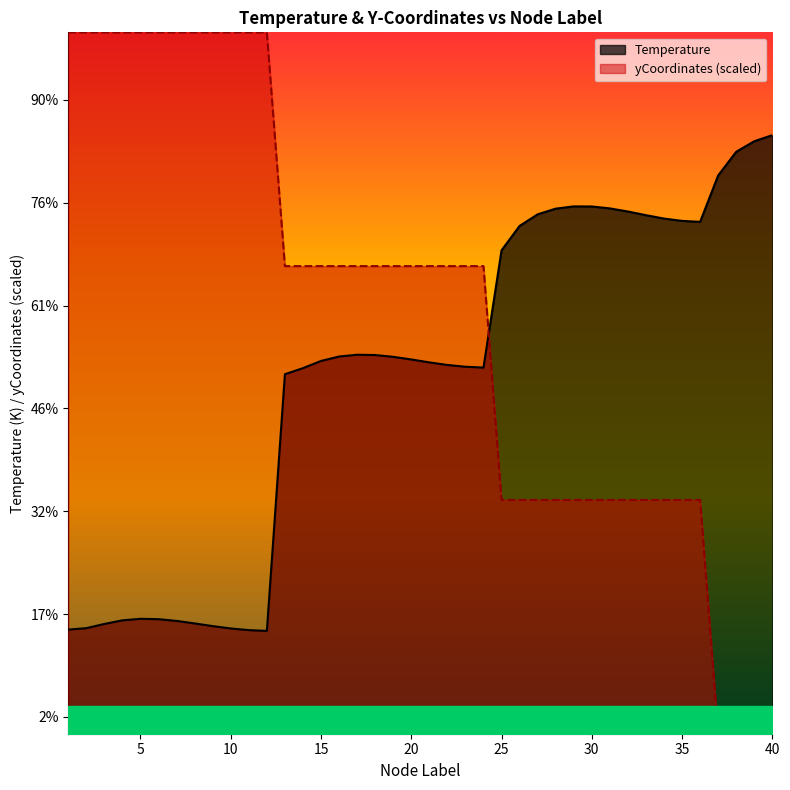

What are all the series names shown in the legend?

Temperature, yCoordinates